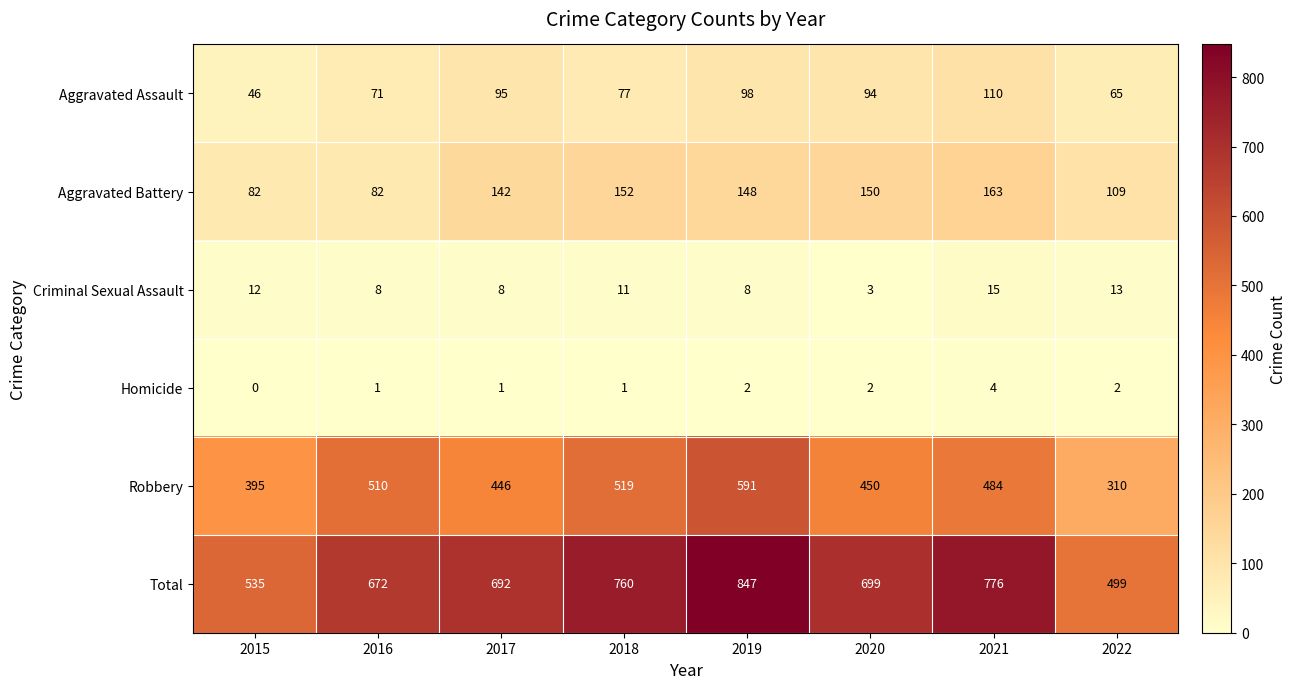

Is the value of Robbery at 2015 greater than the value of Aggravated Assault at 2022?

Yes